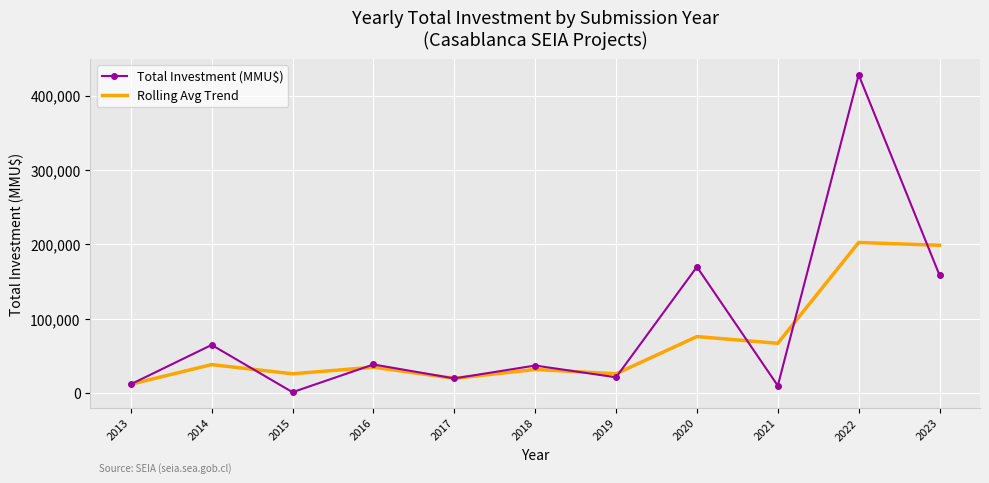

In Total Investment (MMU$), how many points are higher than both neighbors (excluding endpoints)?

5